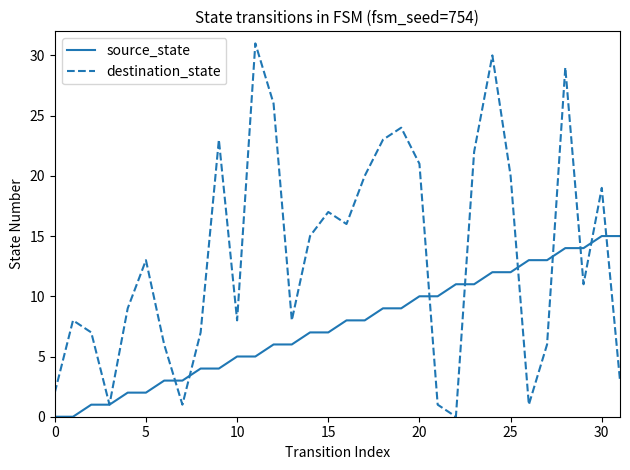

What is the maximum value shown in the chart?

31